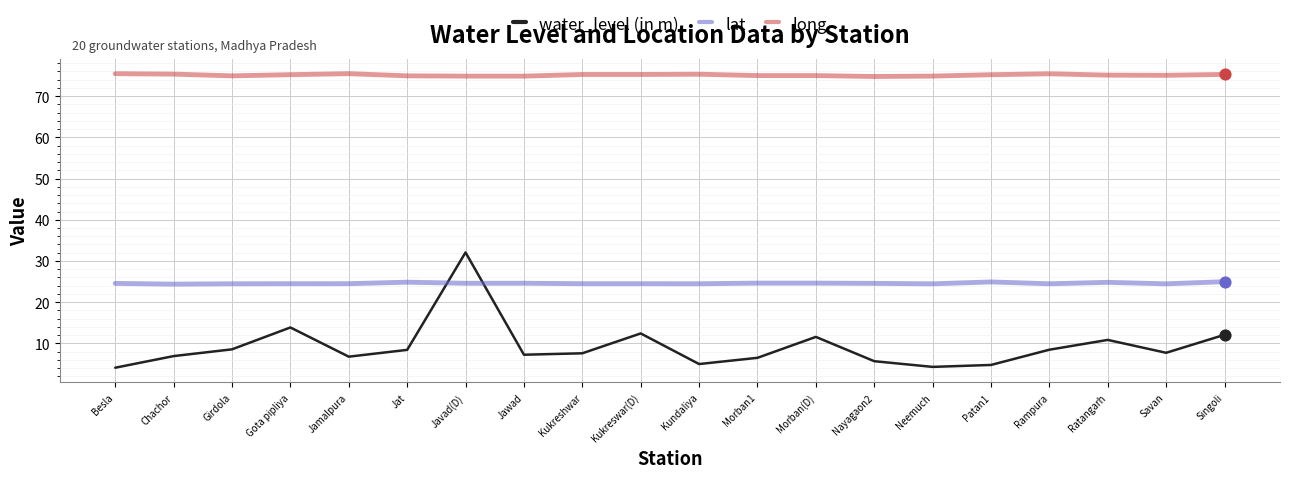

What is the total value across all series at Morban(D)?

111.2